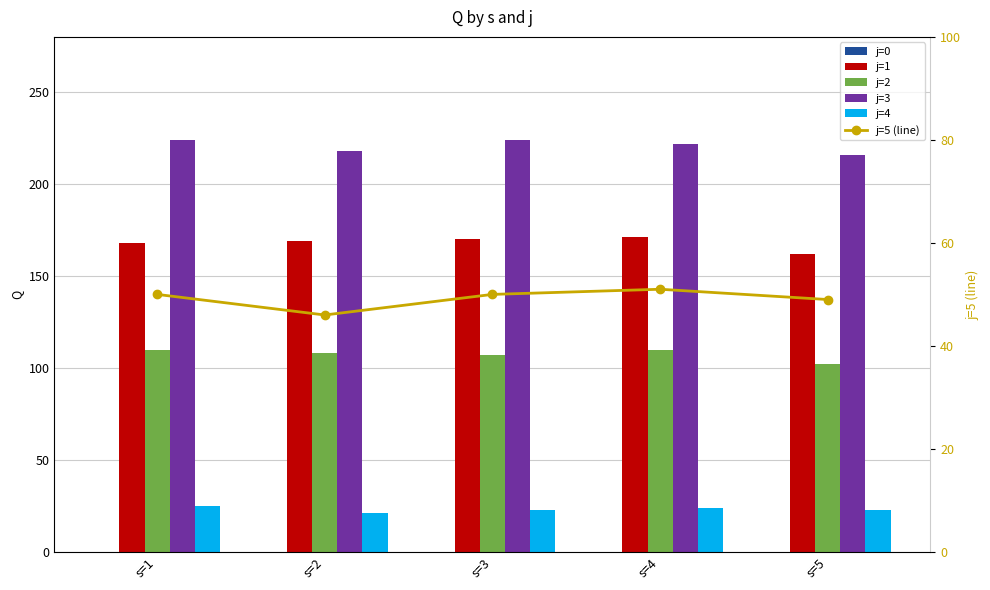

Are the bars grouped side by side (vs. stacked)?

Yes